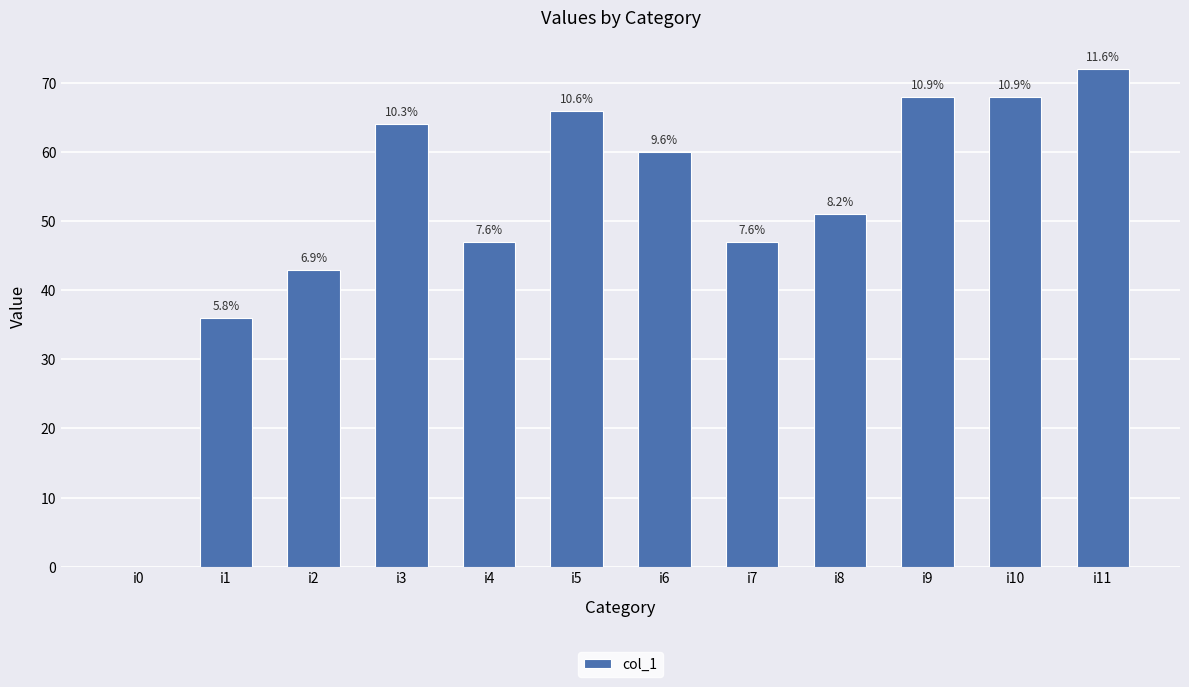

What is the change in value from i3 to i8?

-13